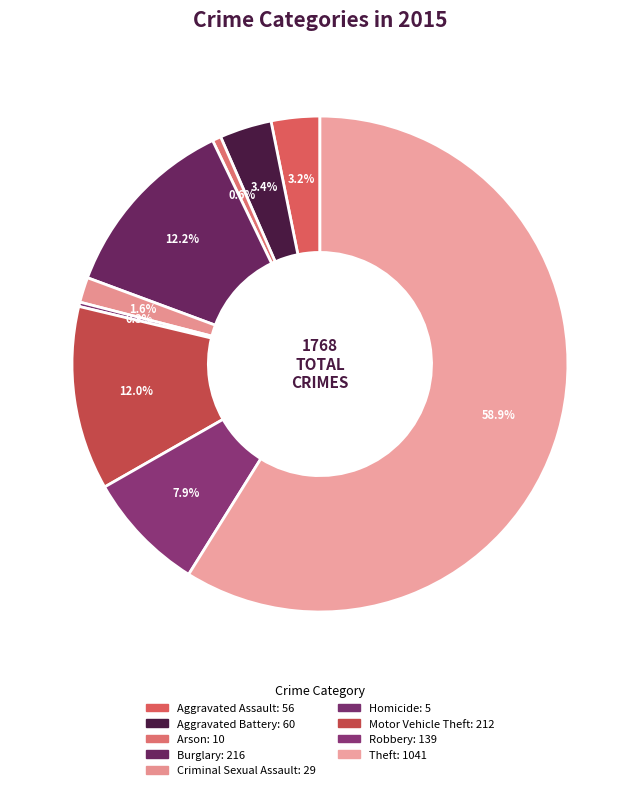

What percentage is the Robbery slice, to the nearest percent?

8%